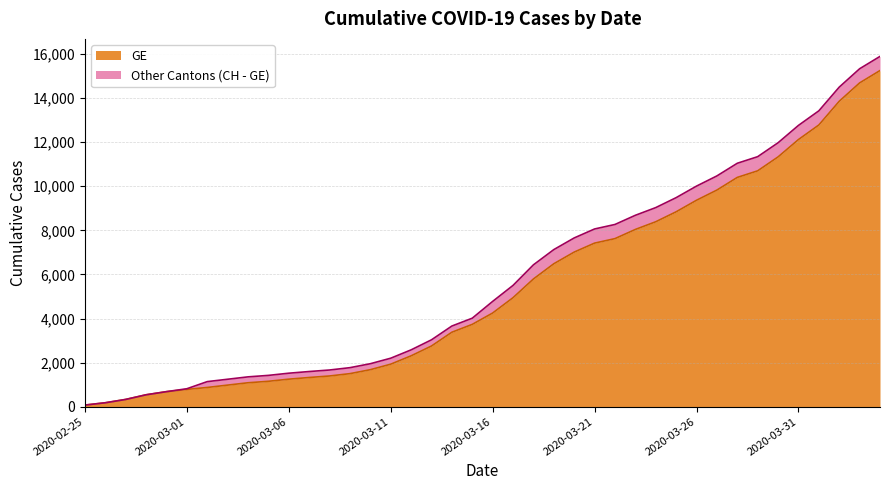

True or false: CH and GE cross at least once.

False